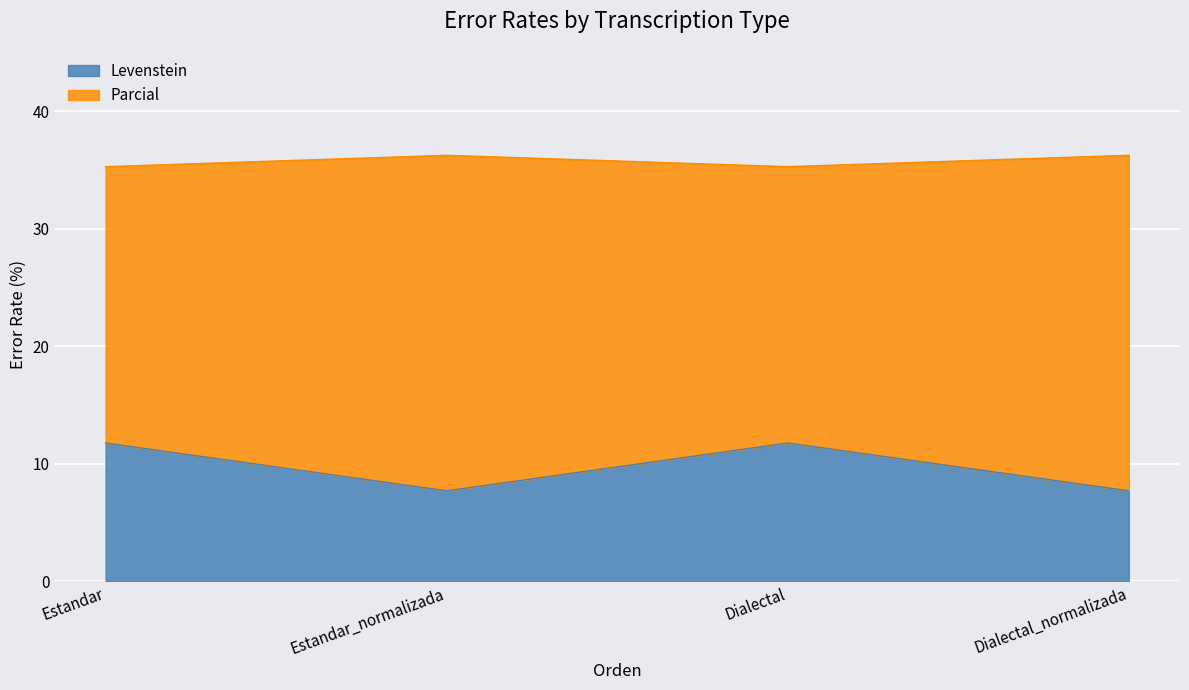

Rank the series at Dialectal from highest to lowest value.

Parcial, Levenstein